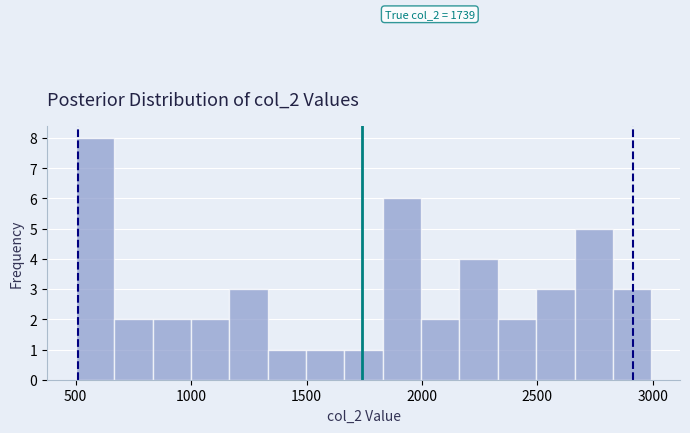

Around what value on the x-axis is the tallest bar? Give the approximate position of its centre, as read against the axis.

600